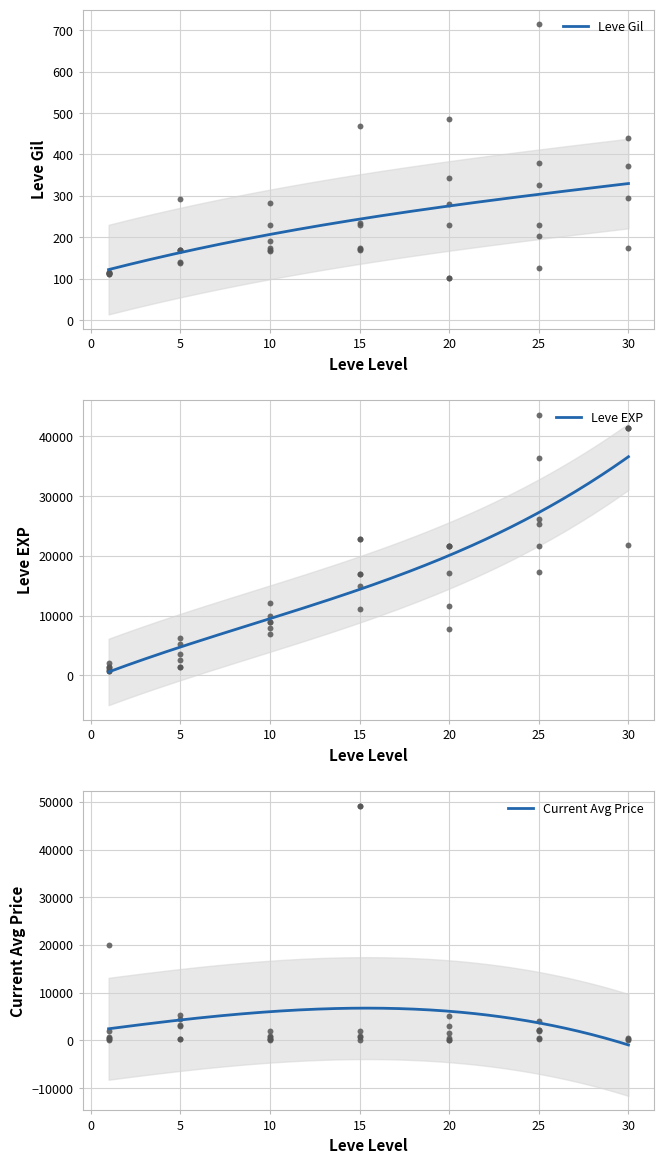

Which series contains the highest Y value?

Leve EXP